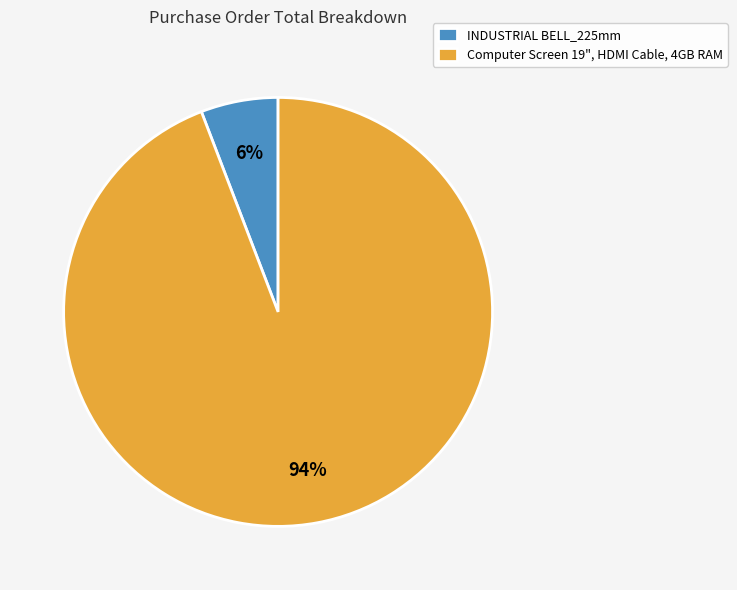

Which has a higher value, Computer Screen 19", HDMI Cable, 4GB RAM or INDUSTRIAL BELL_225mm?

Computer Screen 19", HDMI Cable, 4GB RAM